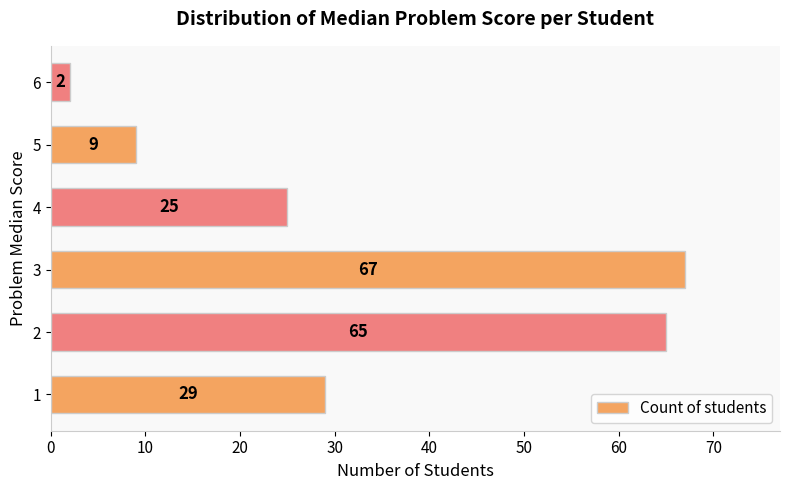

The value at 3 is 67. True or false?

True